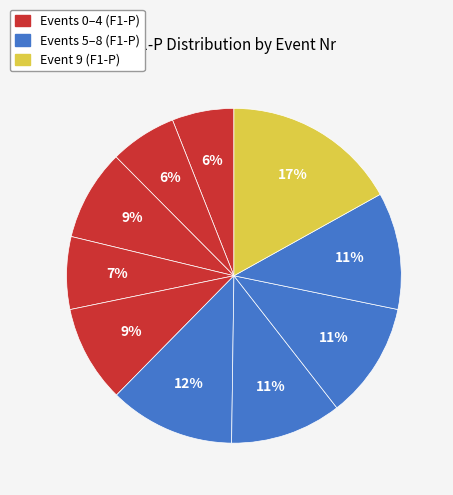

Count the number of slices in the pie.

10